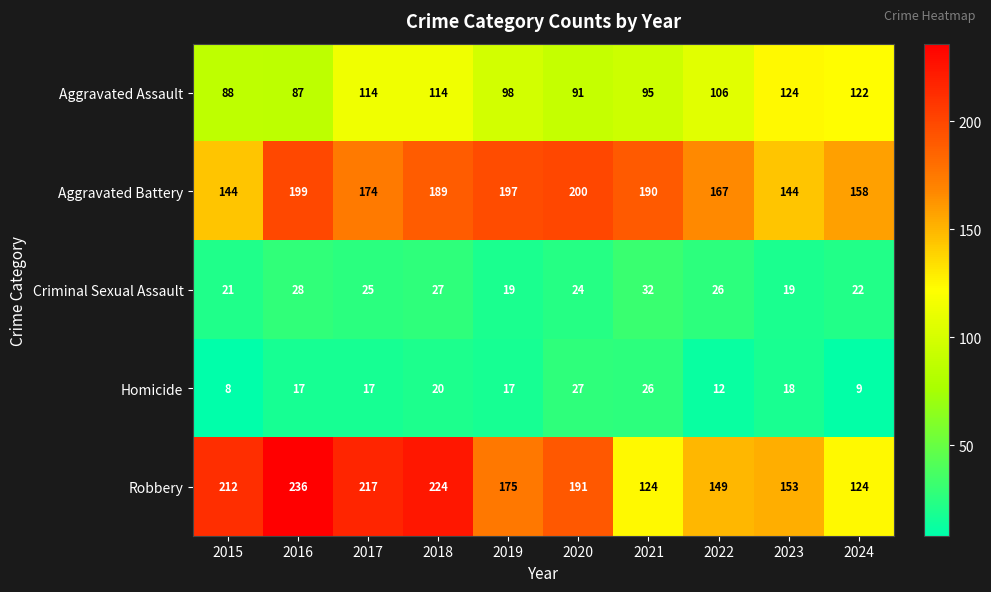

At which label does Aggravated Battery first exceed 189?

2016